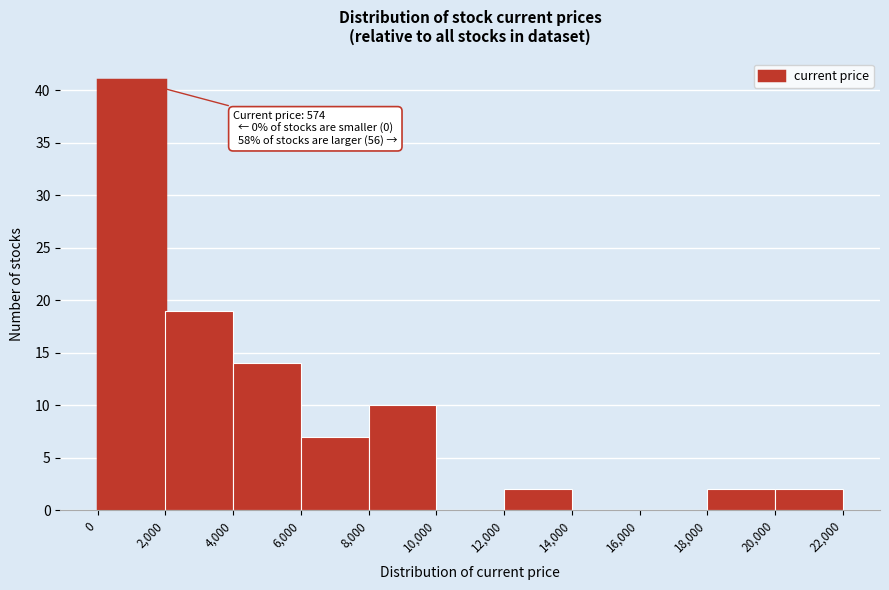

Over which range of the x-axis is the bar tallest?

0 to 2,000